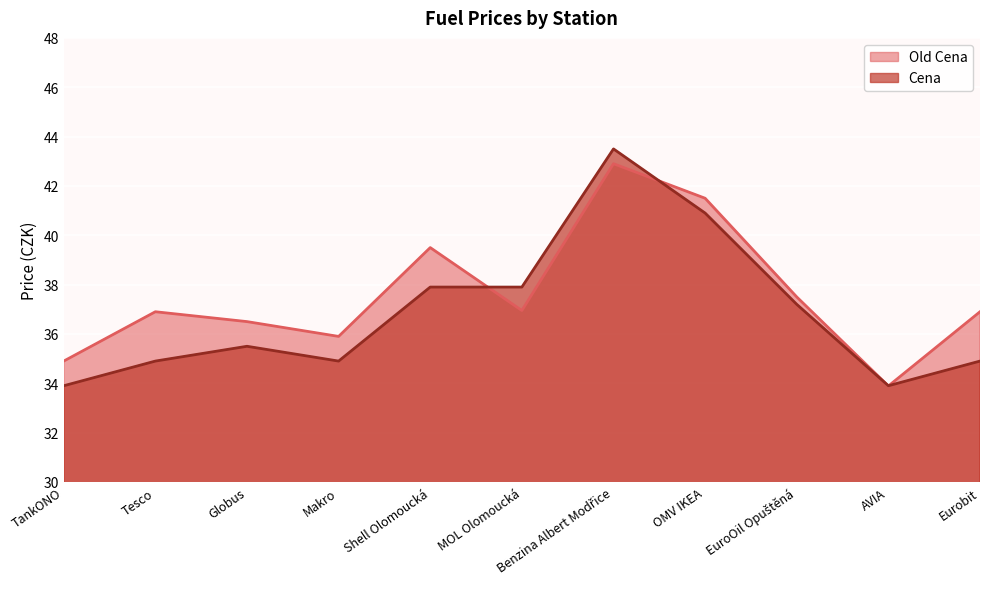

Reading left to right, list all the values displayed in this chart.

Old Cena: 34.9	36.9	36.5	35.9	39.5	37.0	42.9	41.5	37.5	33.9	36.9
Cena: 33.9	34.9	35.5	34.9	37.9	37.9	43.5	40.9	37.2	33.9	34.9